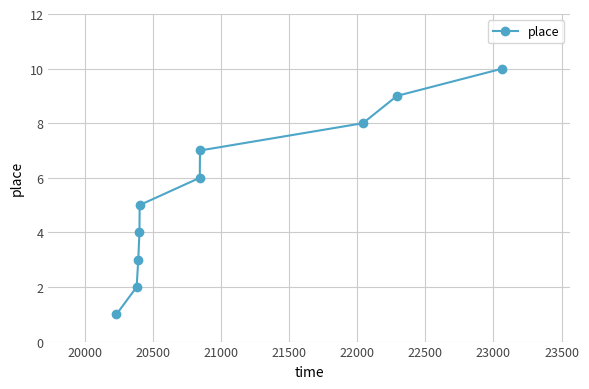

What is the value of the 10th point from the left?

10